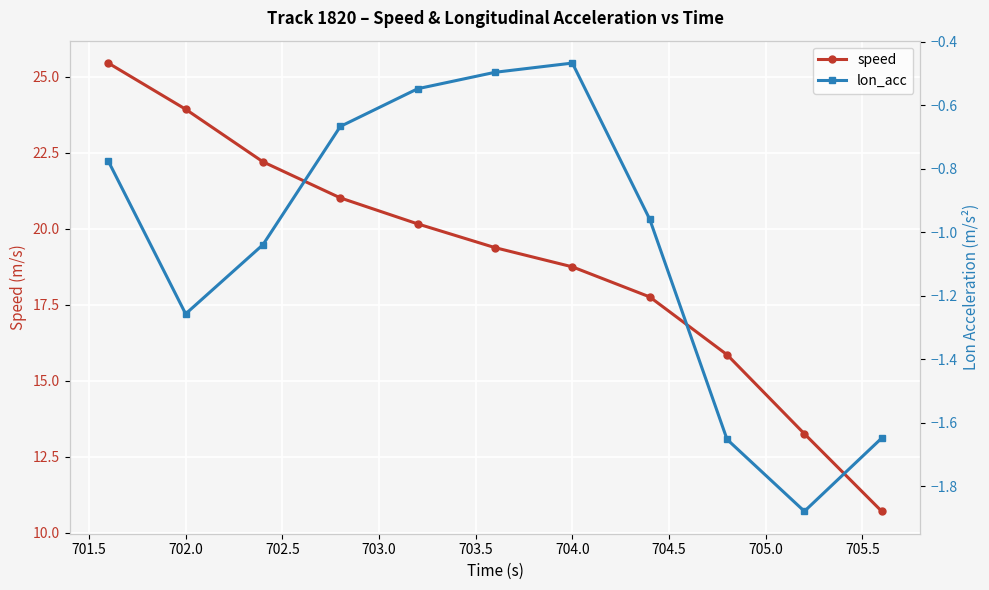

True or false: lon_acc has more than 2 interior local peaks.

False